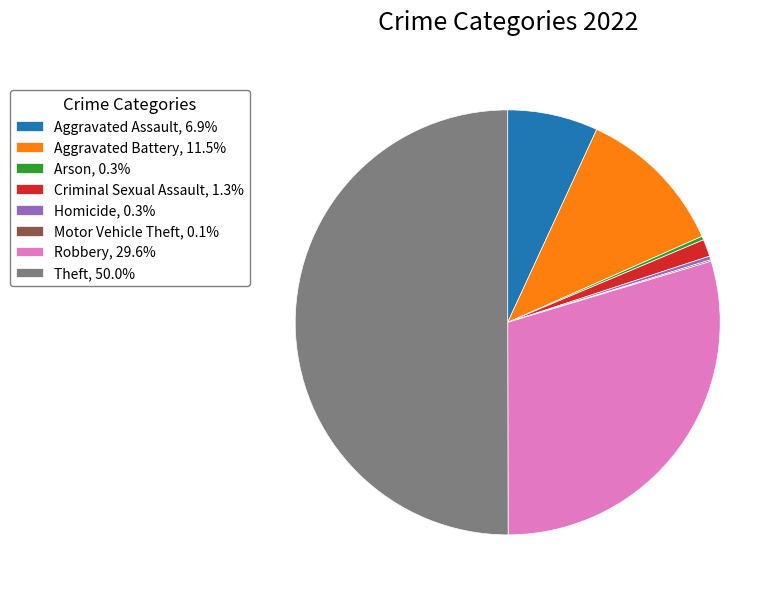

Does Arson, 0.3% account for over 50% of the chart?

No